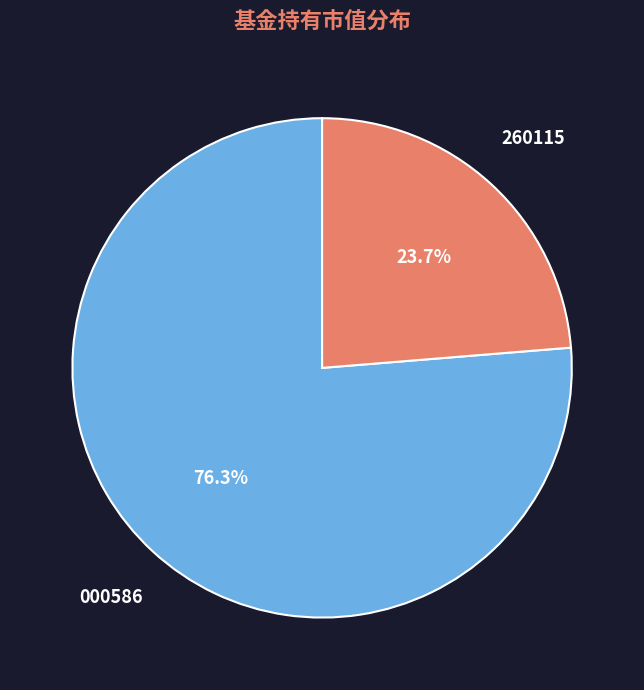

Is there any slice that represents more than half of the pie?

Yes